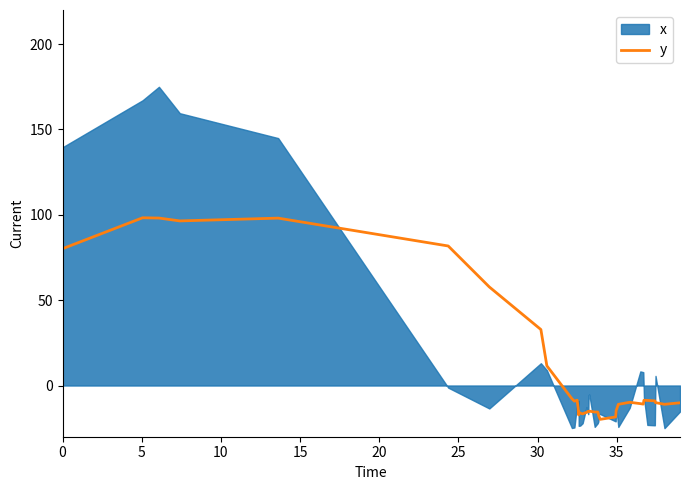

What is the minimum value for y?

-19.8